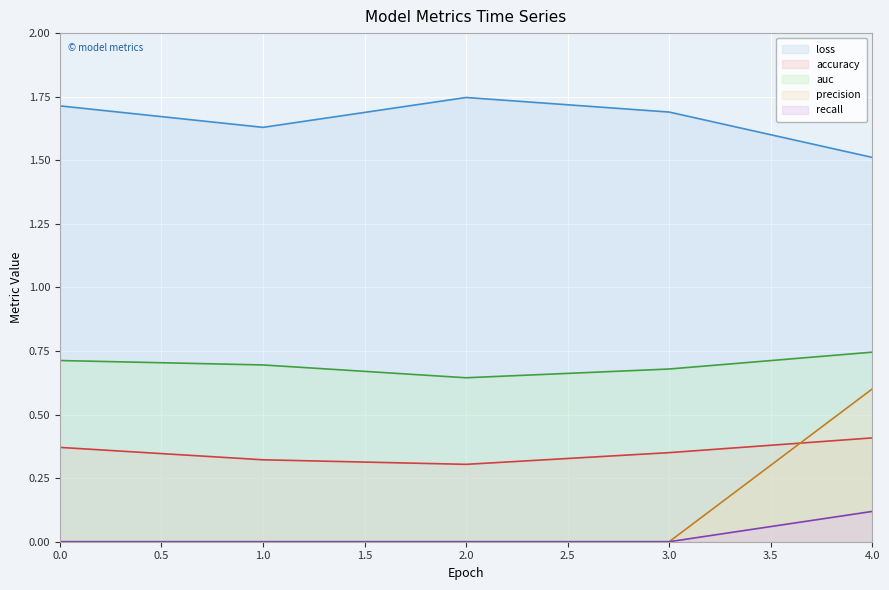

How many categories are shown in the chart?

5